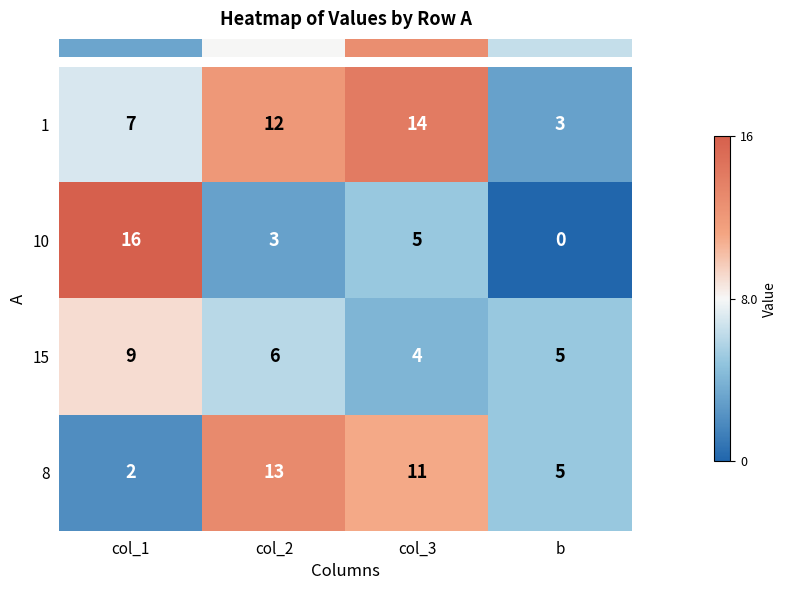

At which label does 10 first exceed 5?

col_1